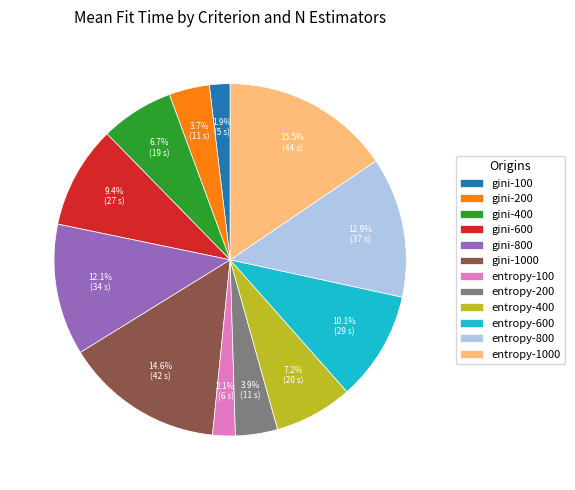

To the nearest percent, what percentage of the pie is gini-200?

4%